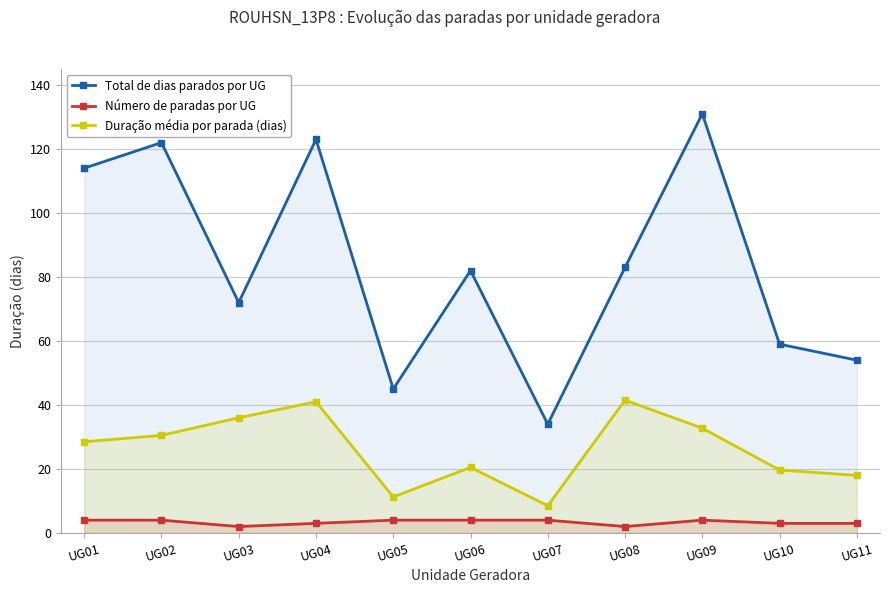

What is the maximum value shown in the chart?

131.0